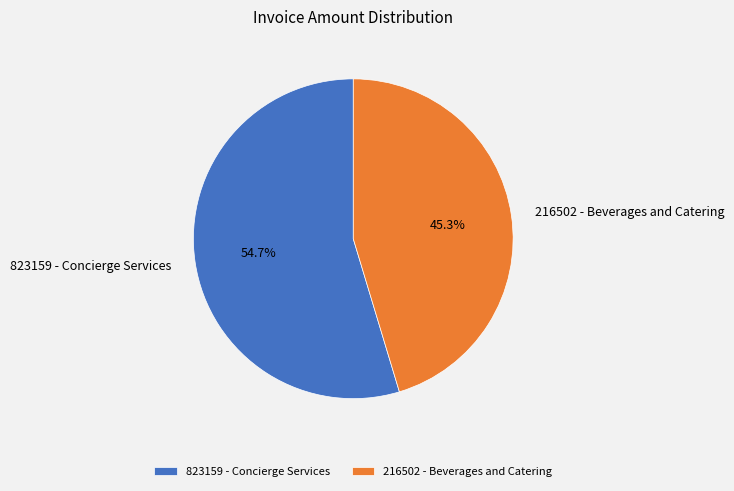

To the nearest percent, what is the difference between the largest and smallest slice percentages?

9%